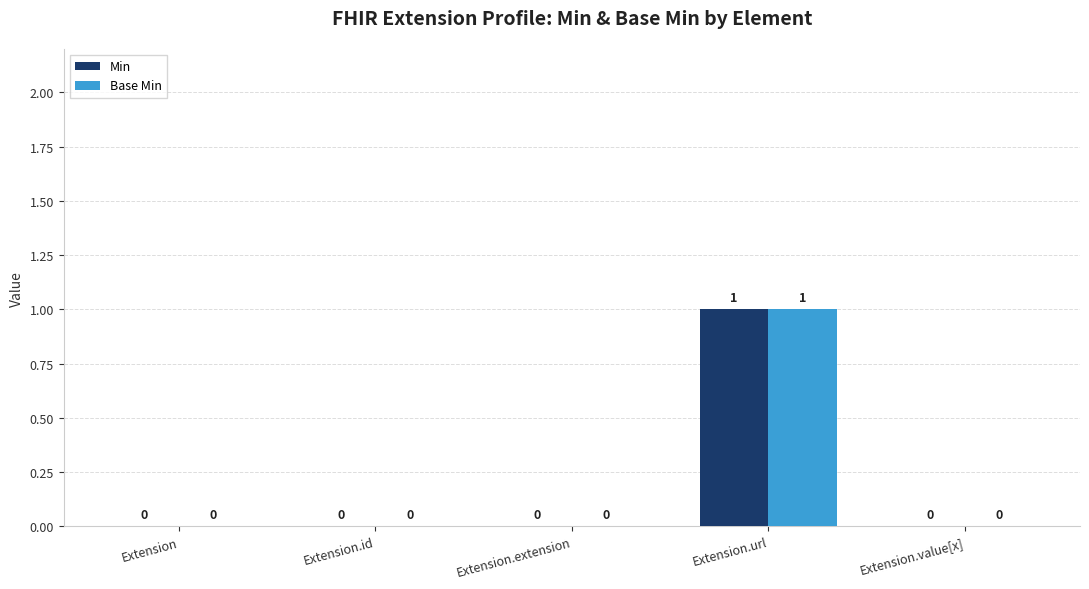

How many series are shown in this chart?

2